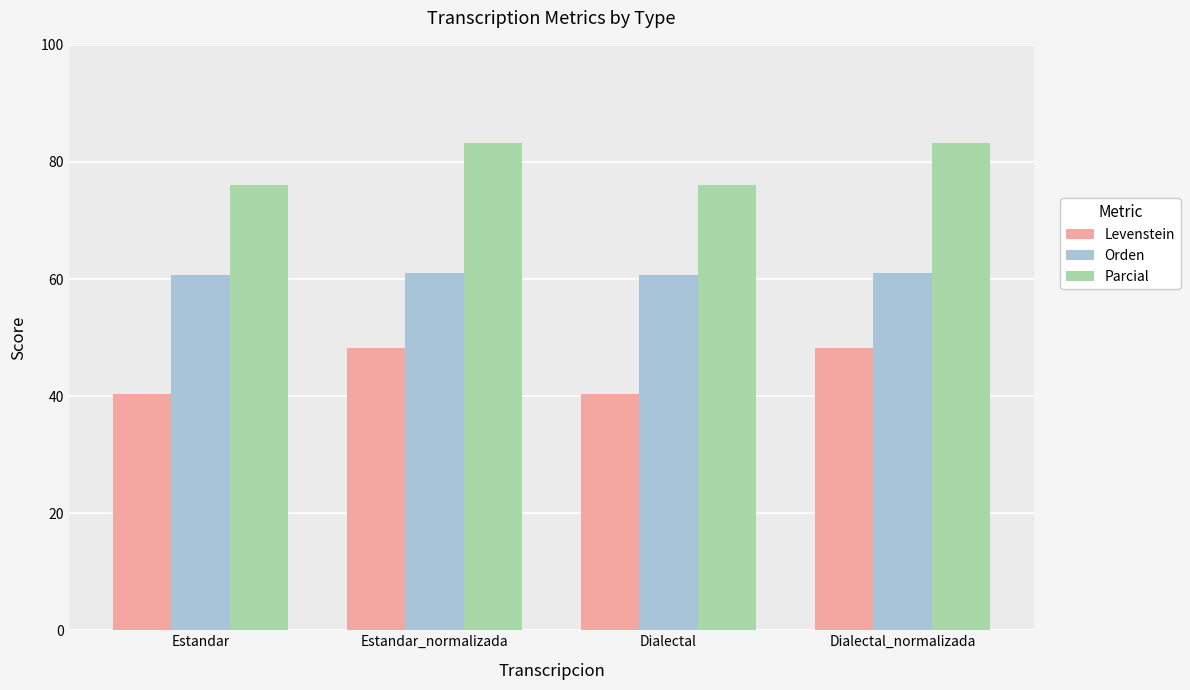

What is the approximate value of Levenstein at Estandar_normalizada?

48.2